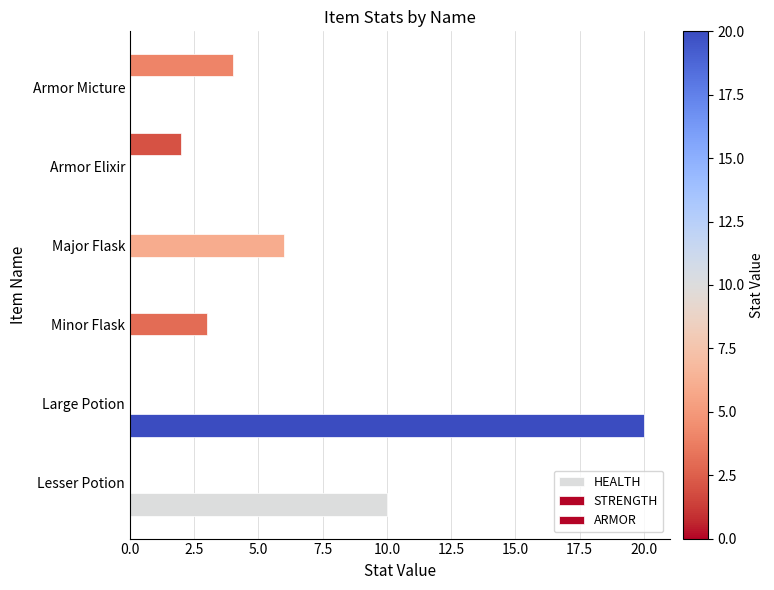

How many distinct data groups are displayed?

3